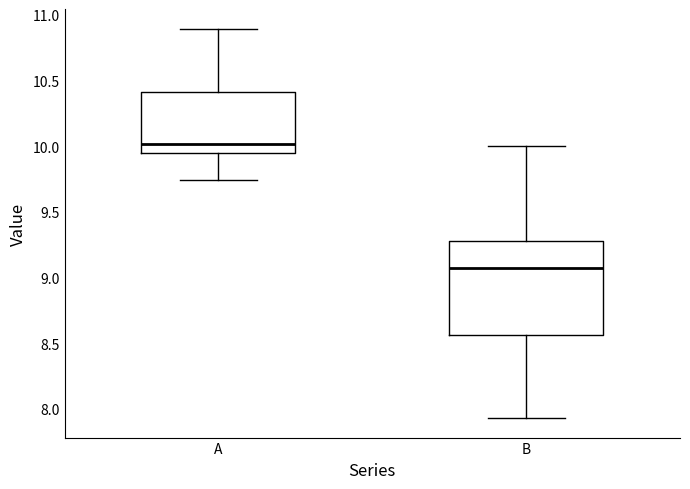

Comparing the boxes themselves (not the whiskers), which one is the tallest?

B